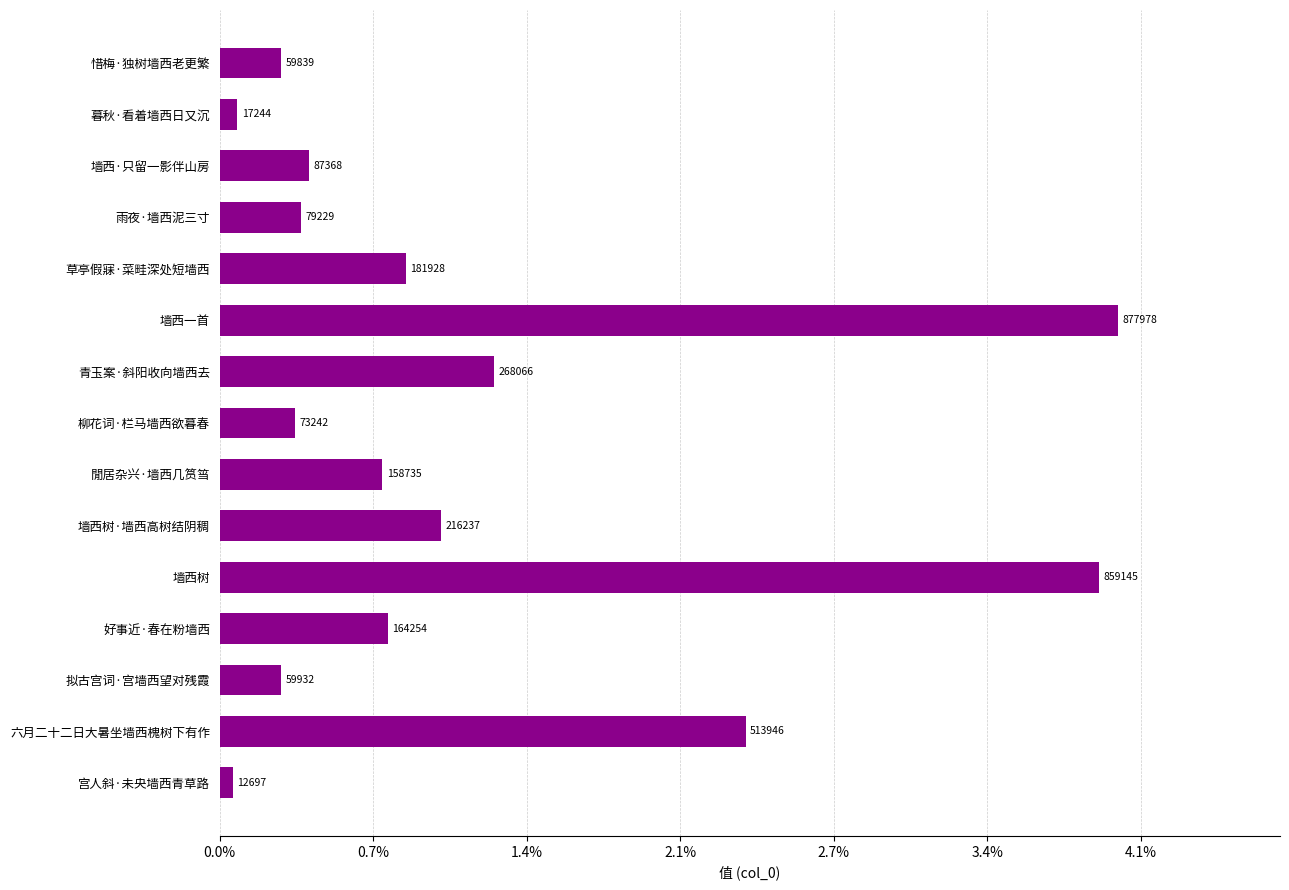

What is the average value?

241989